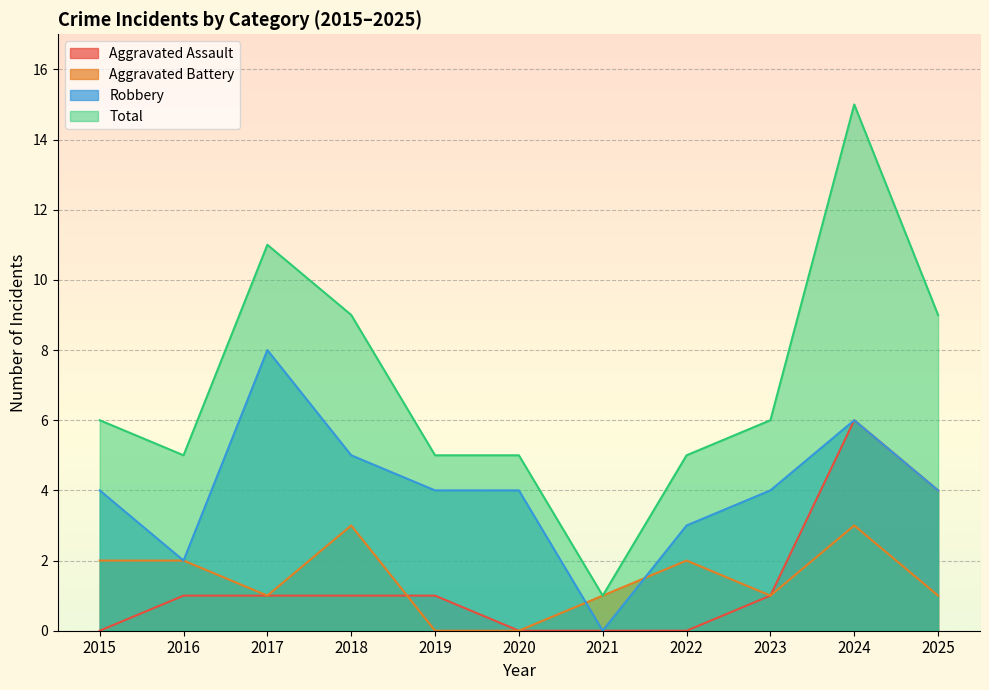

What is the value of the Aggravated Assault point at the 2nd from the left?

1